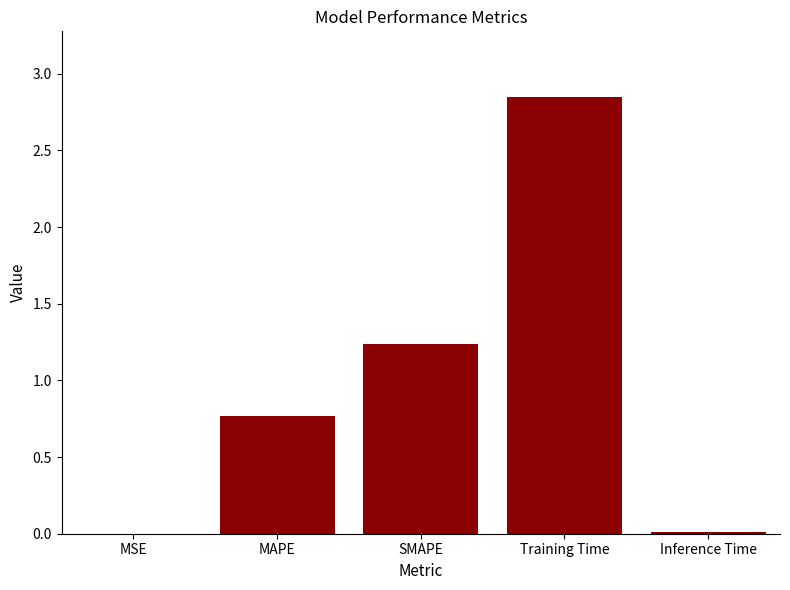

How many distinct data groups are displayed?

1